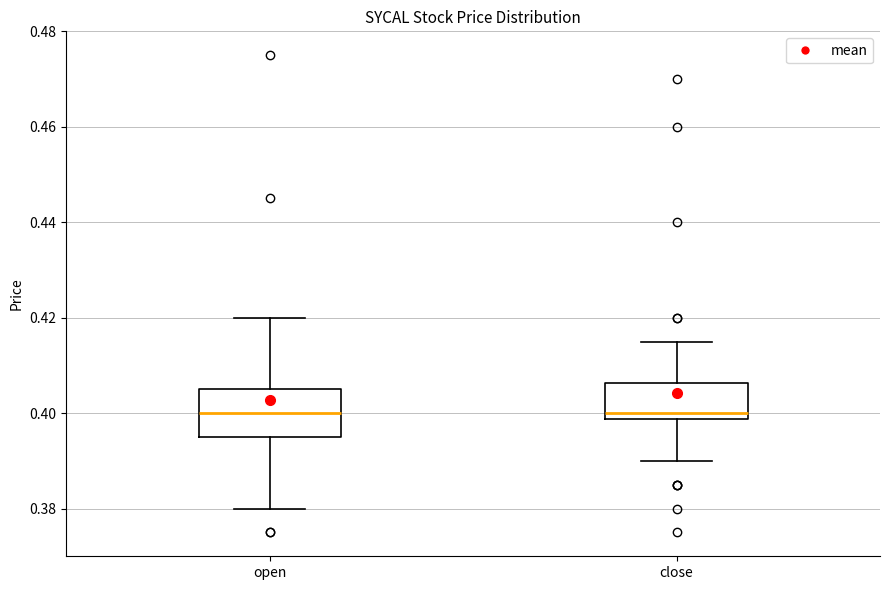

Where does the upper whisker of the box for open end on the y-axis? The values are not printed on the chart, so give them approximately, as read against the axis.

0.420